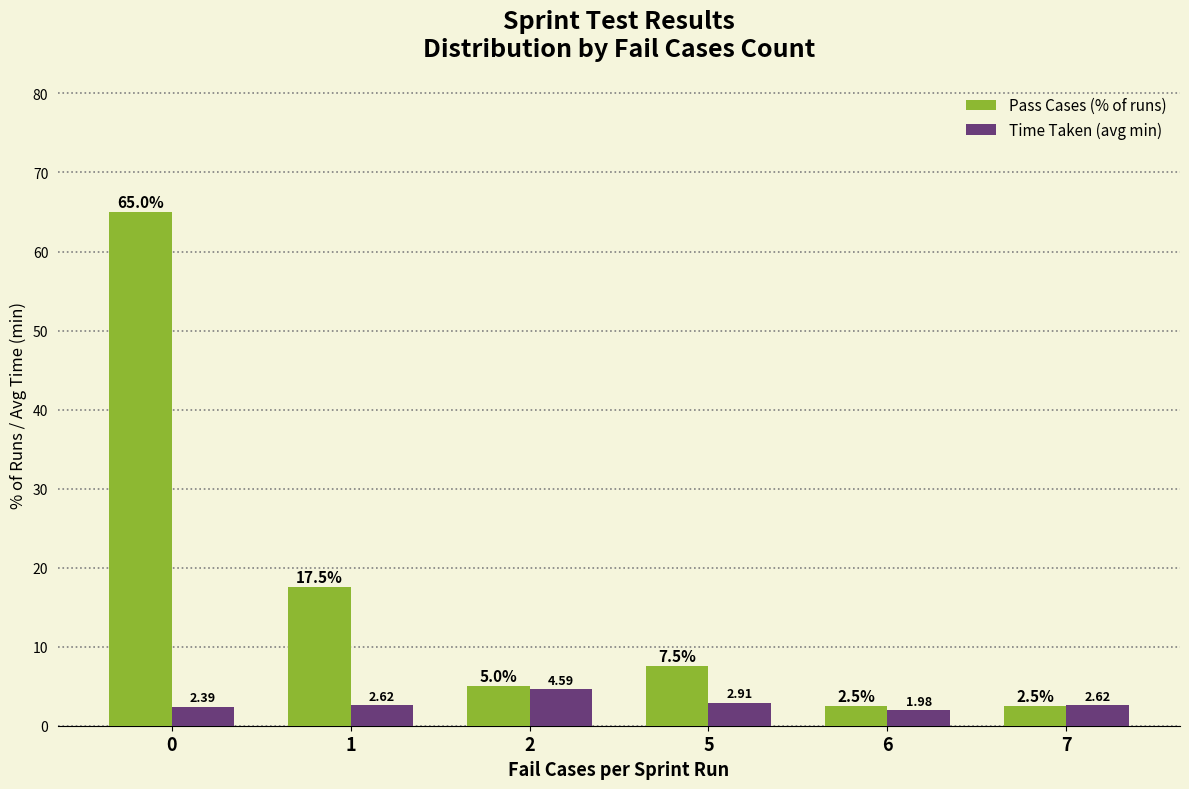

Which label corresponds to the smallest value in the chart?

6